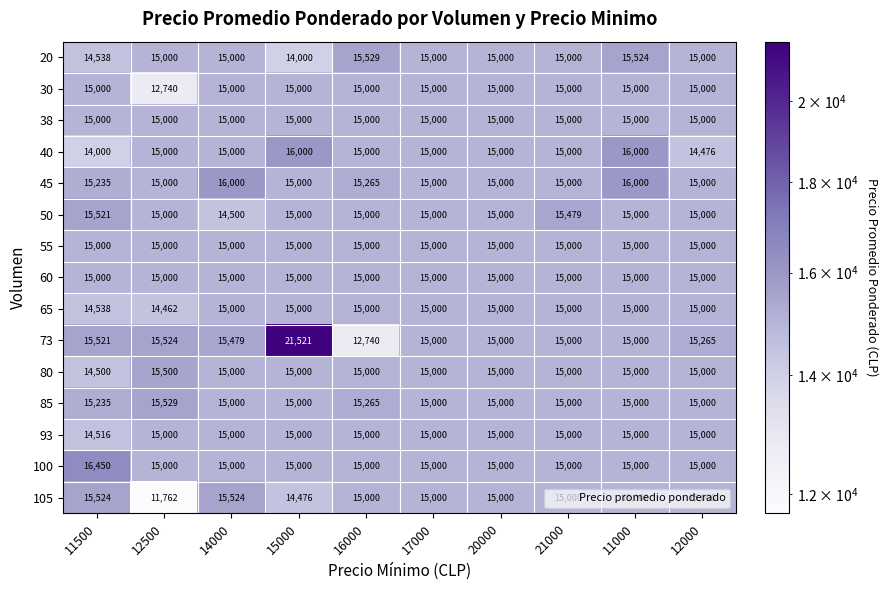

The 60 series shows 15000 at 21000. True or false?

True